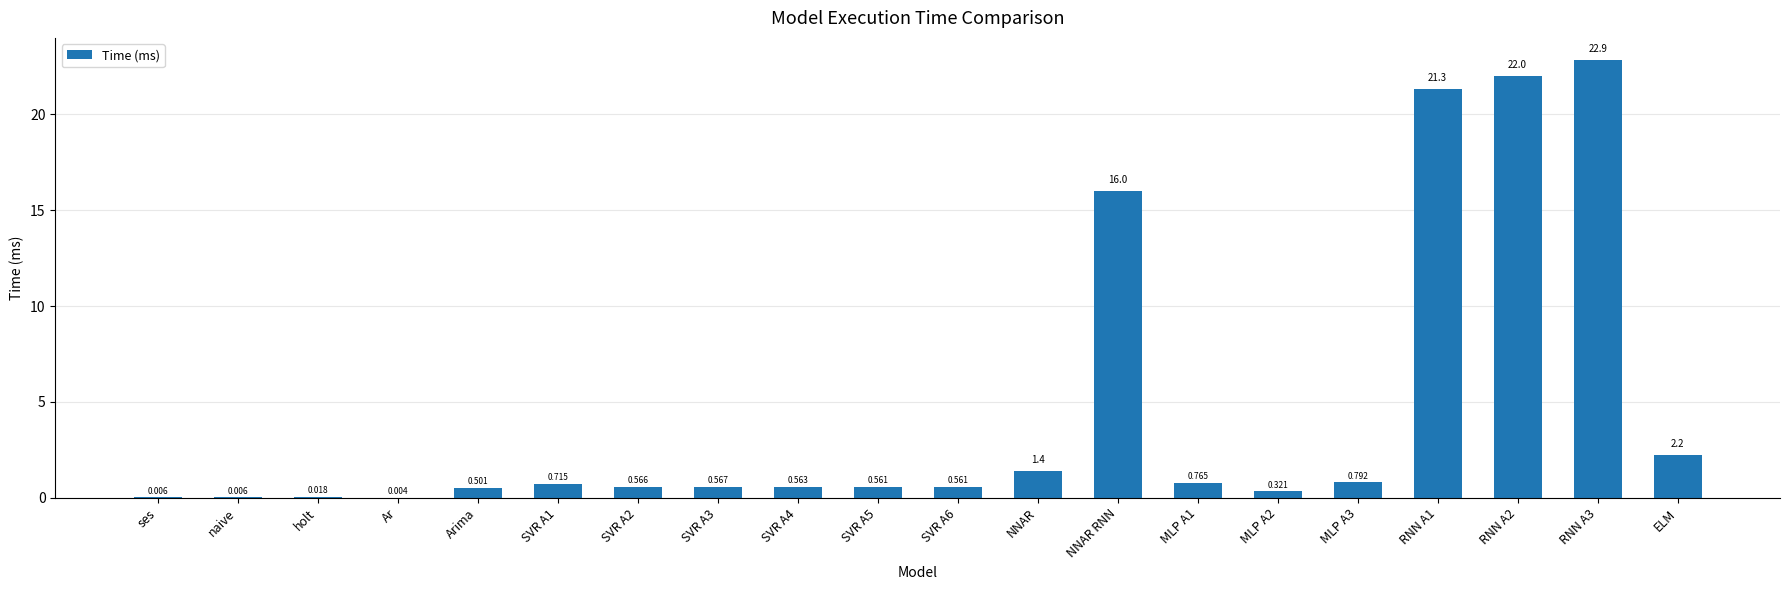

What value does the data have at RNN A2?

22.0